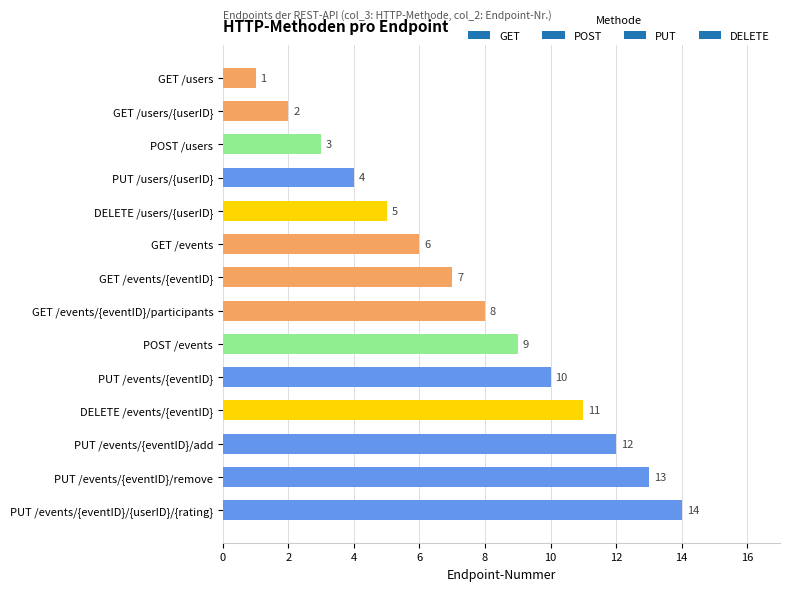

At which category does the chart reach its peak across all series?

PUT /events/{eventID}/{userID}/{rating}